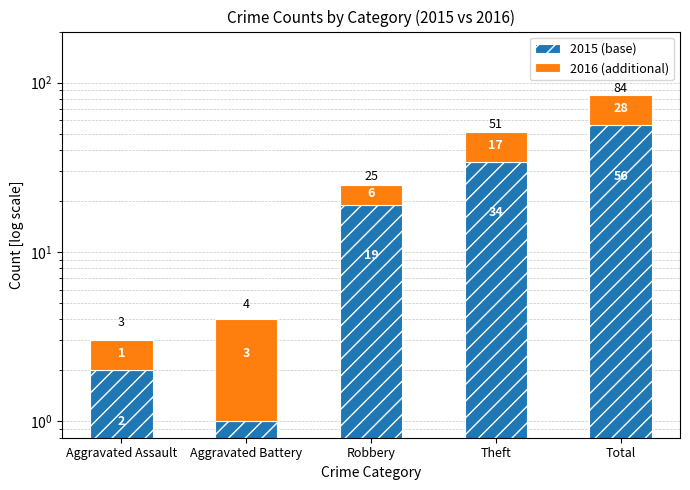

What position from the right is Robbery?

3